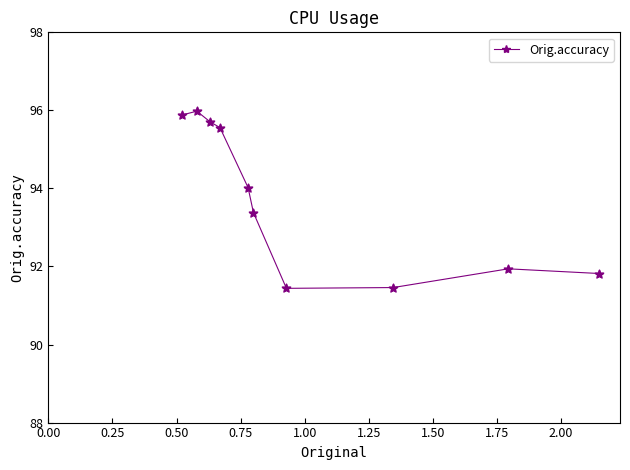

What is the value of the 2nd point from the left?

96.0